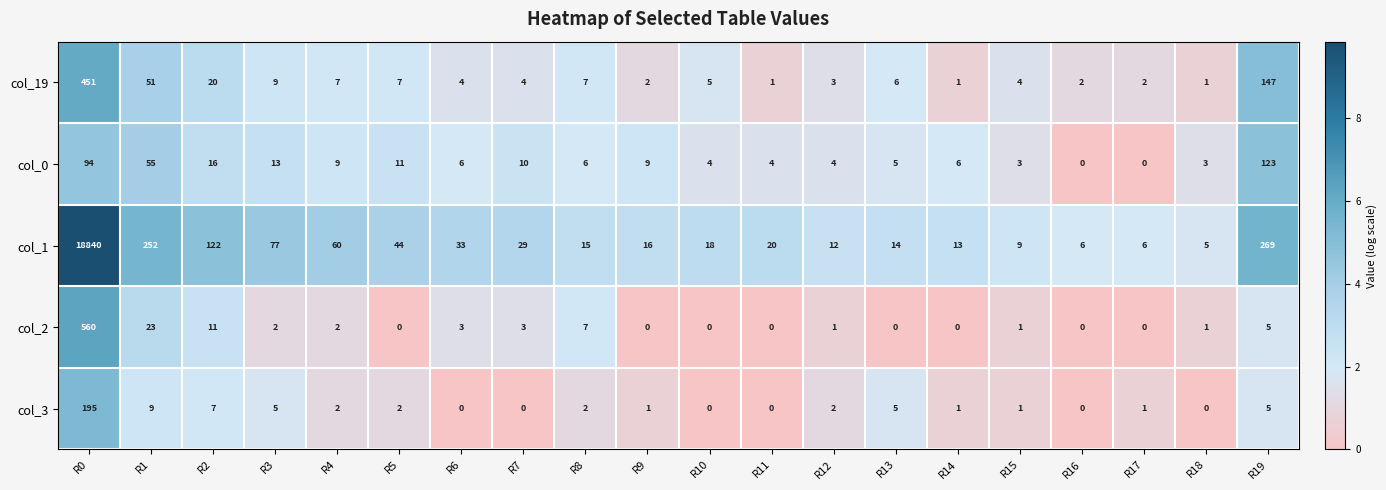

At which label is col_3 closest to 97?

R1